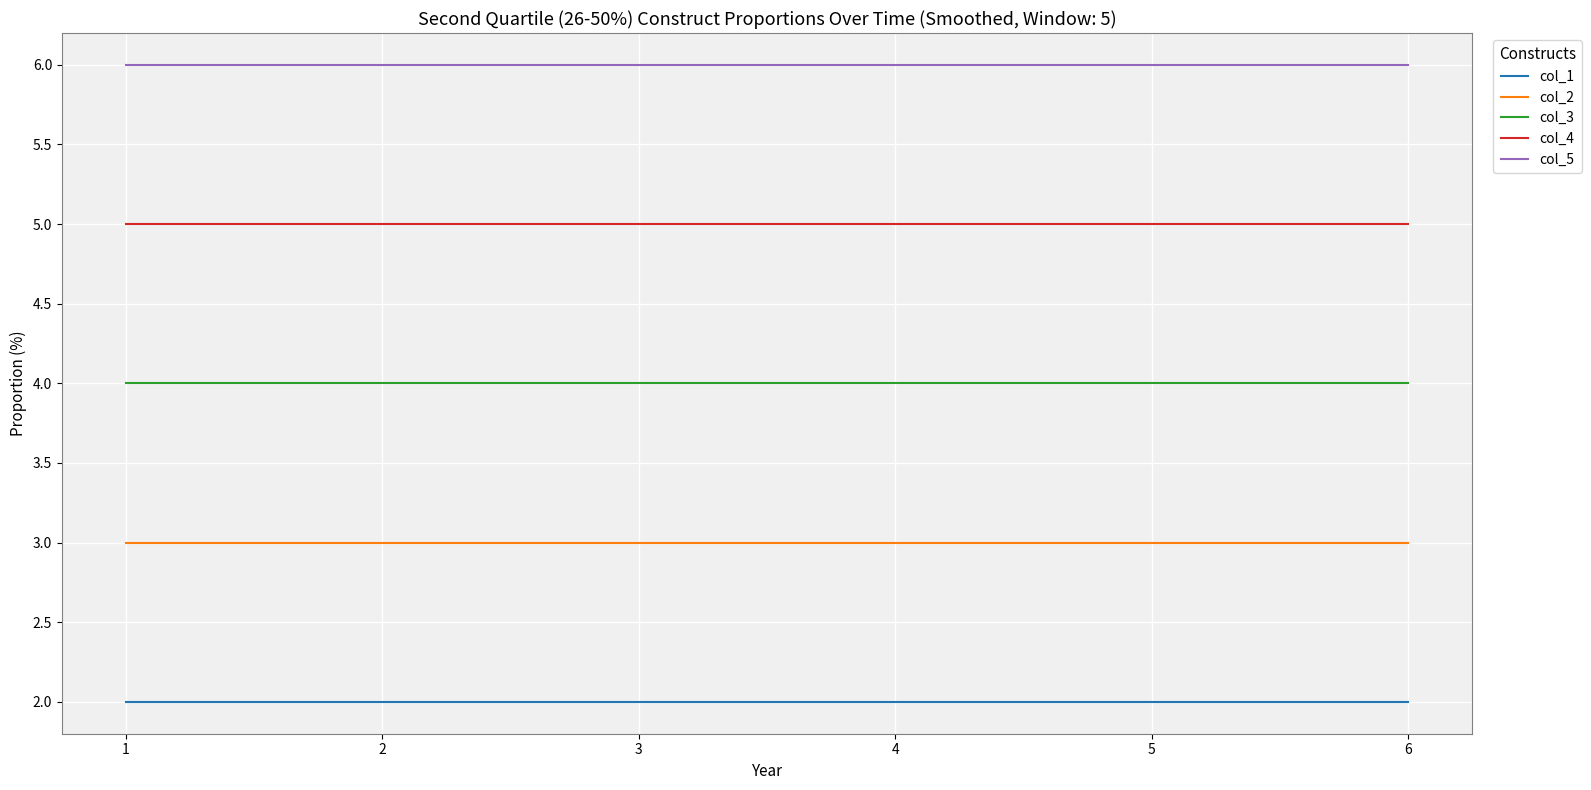

True or false: col_2 and col_3 intersect in this chart.

False